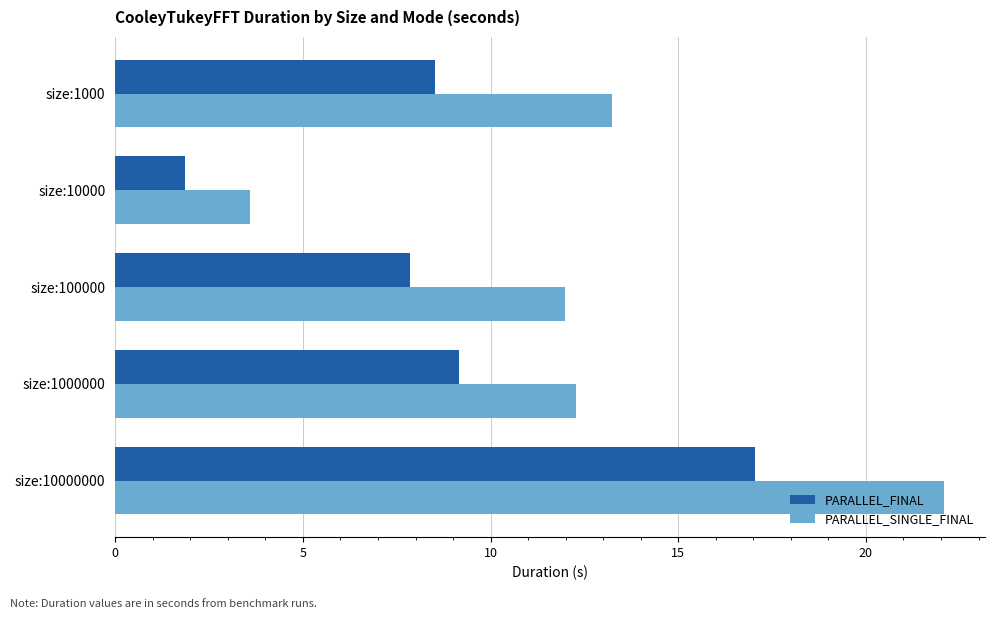

What value does the PARALLEL_FINAL series have at size:1000000?

9.2